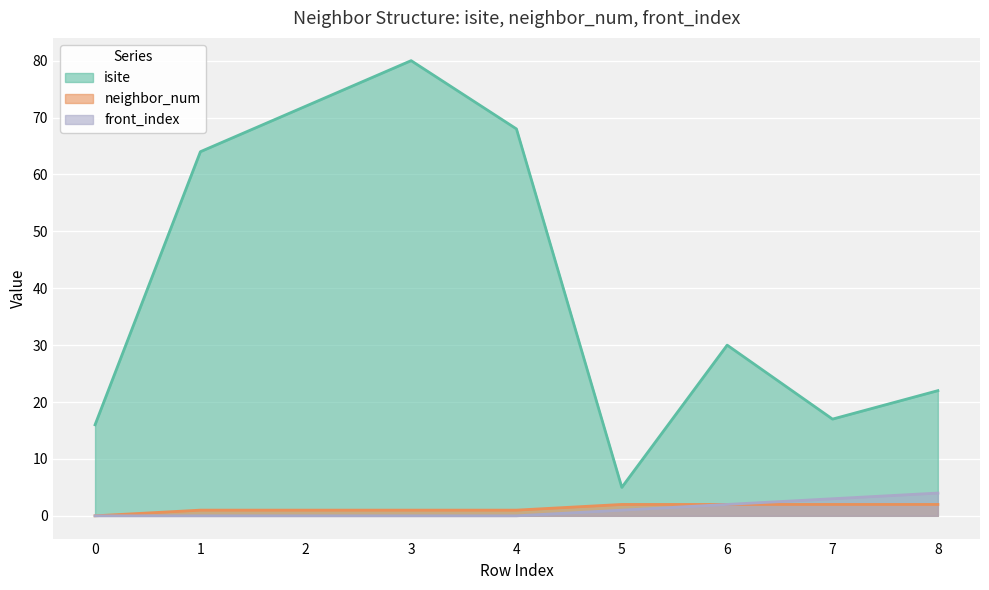

Which series has the largest range (max minus min)?

isite